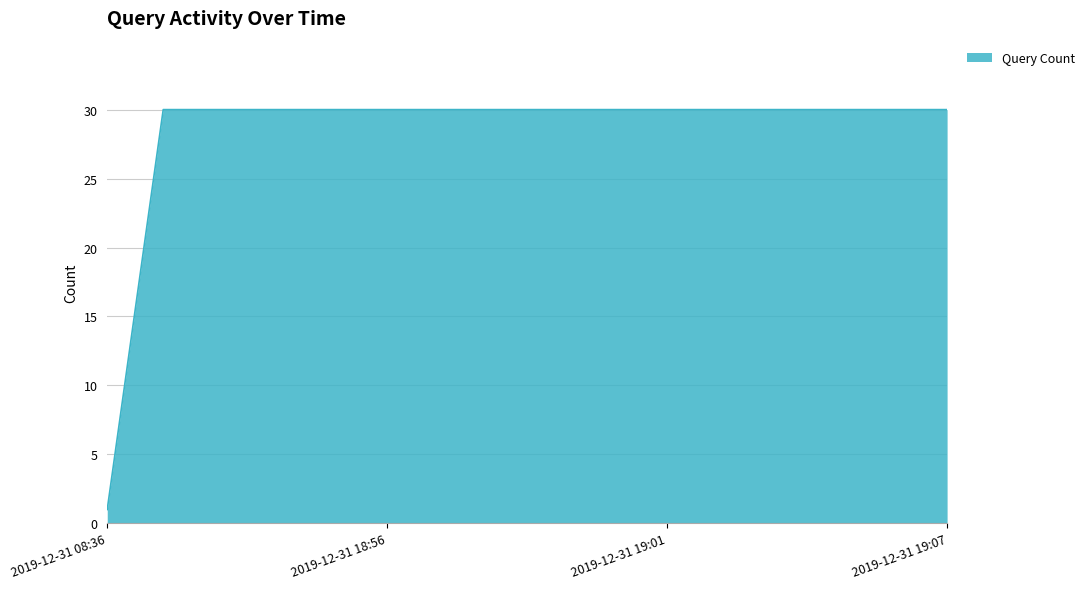

What is the greatest value displayed?

30